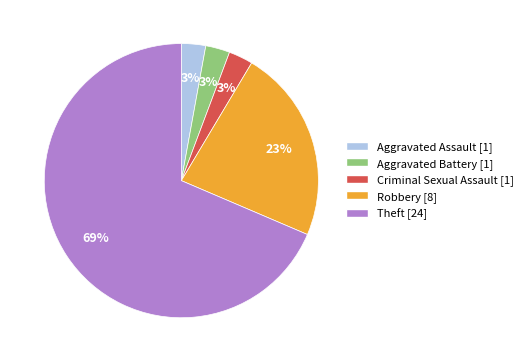

What is the largest slice in the pie chart?

Theft